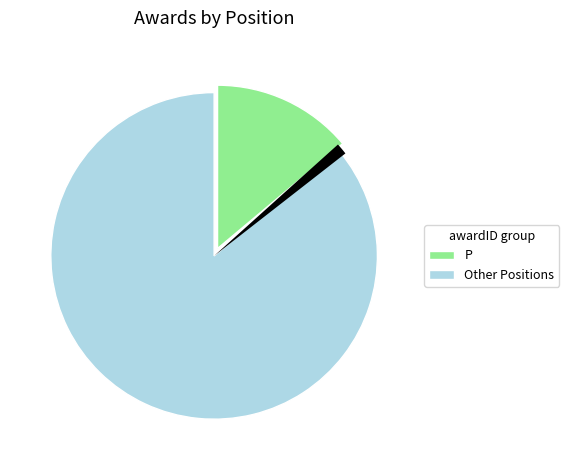

The P slice represents 16% of the pie. True or false?

False